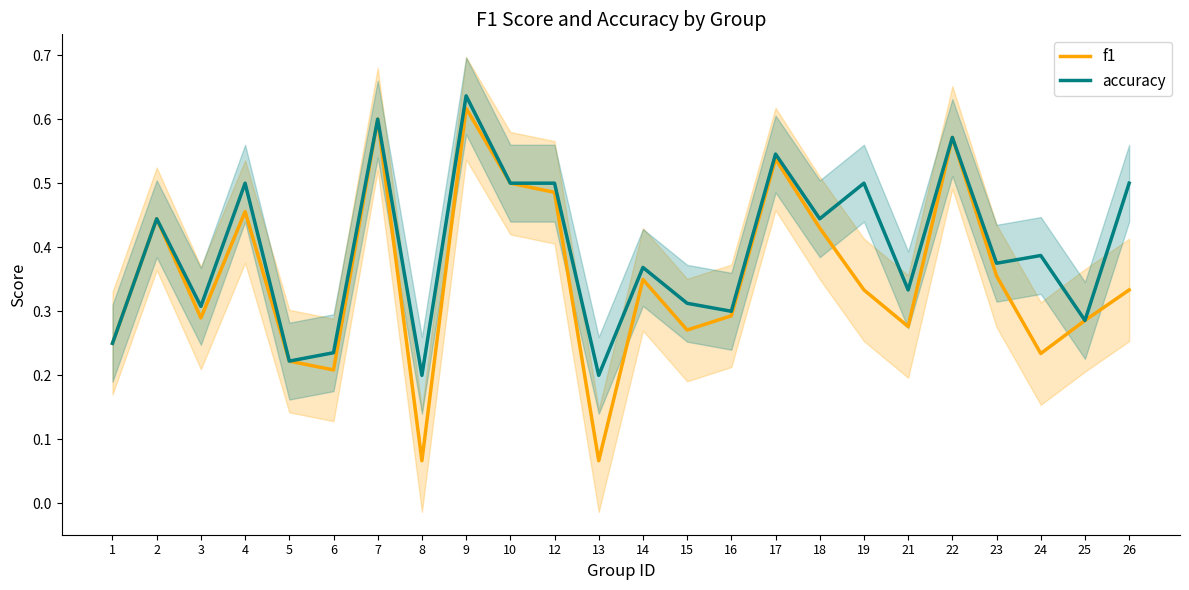

Rank the categories by accuracy value from lowest to highest.

8, 13, 5, 6, 1, 25, 16, 3, 15, 21, 14, 23, 24, 2, 18, 4, 10, 12, 19, 26, 17, 22, 7, 9